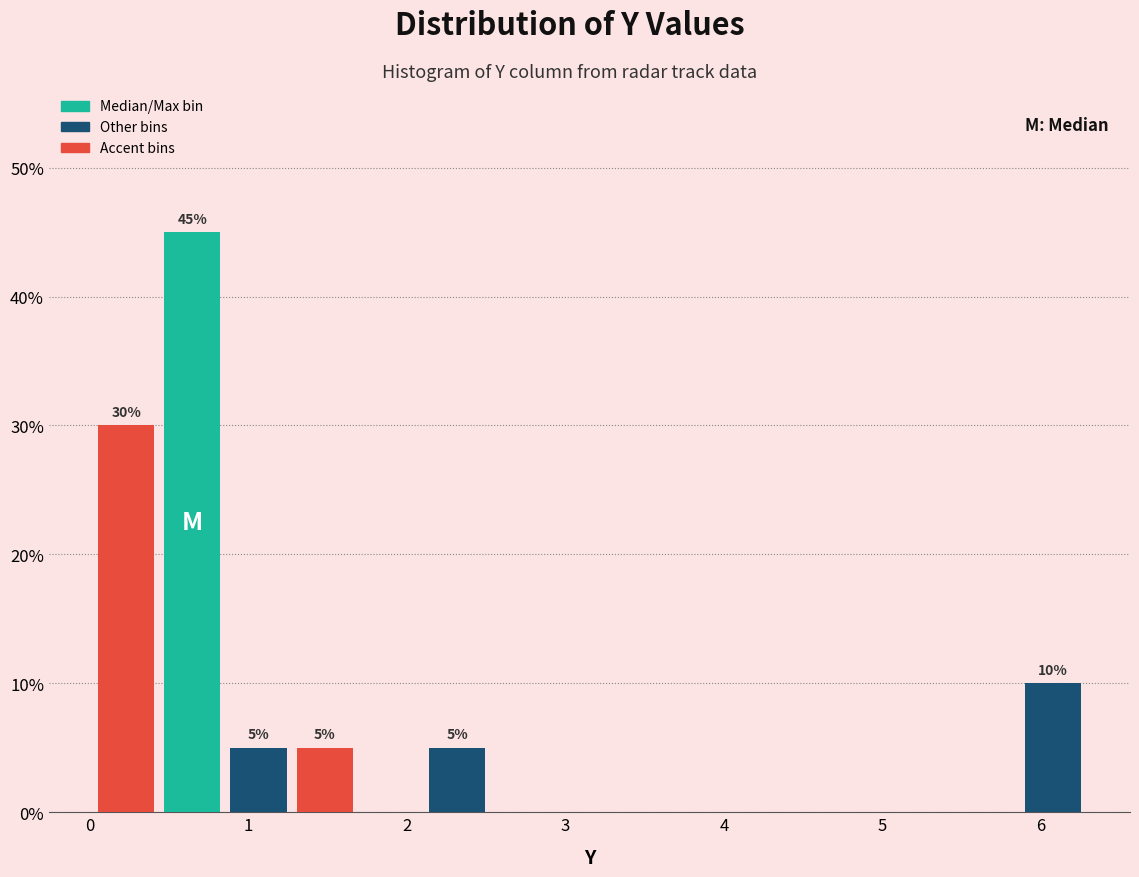

Which range on the x-axis has the tallest bar?

0.4 to 0.9